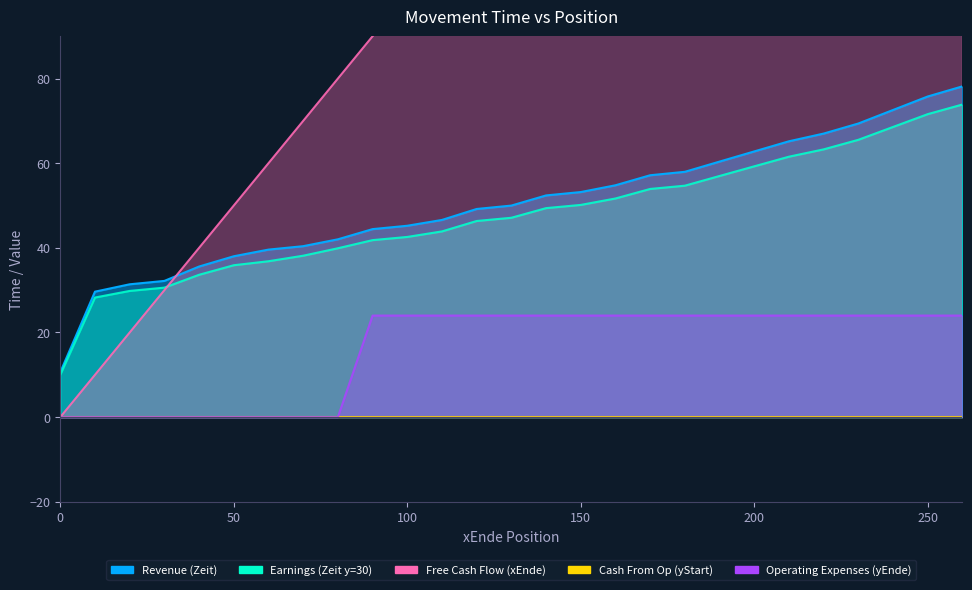

How many categories are shown in the chart?

27